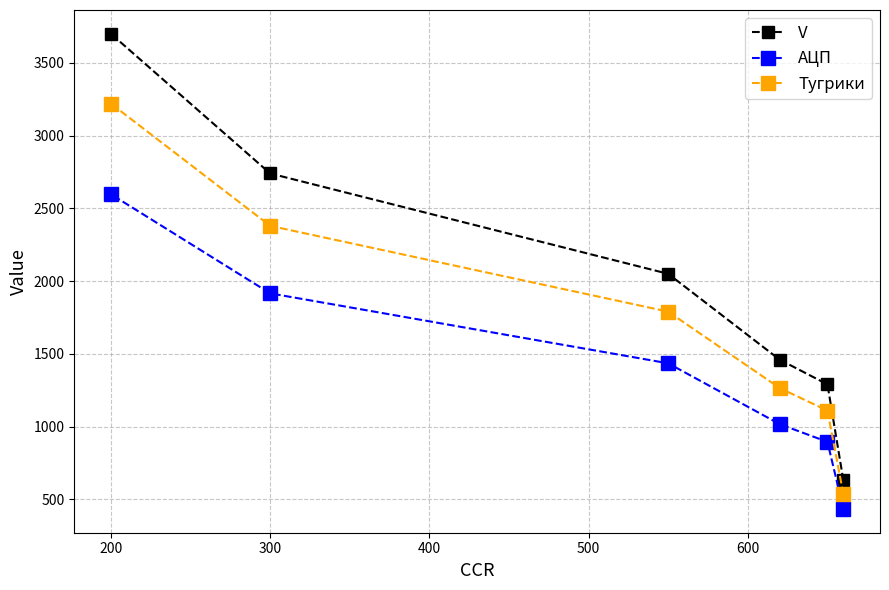

True or false: Тугрики and V cross at least once.

False